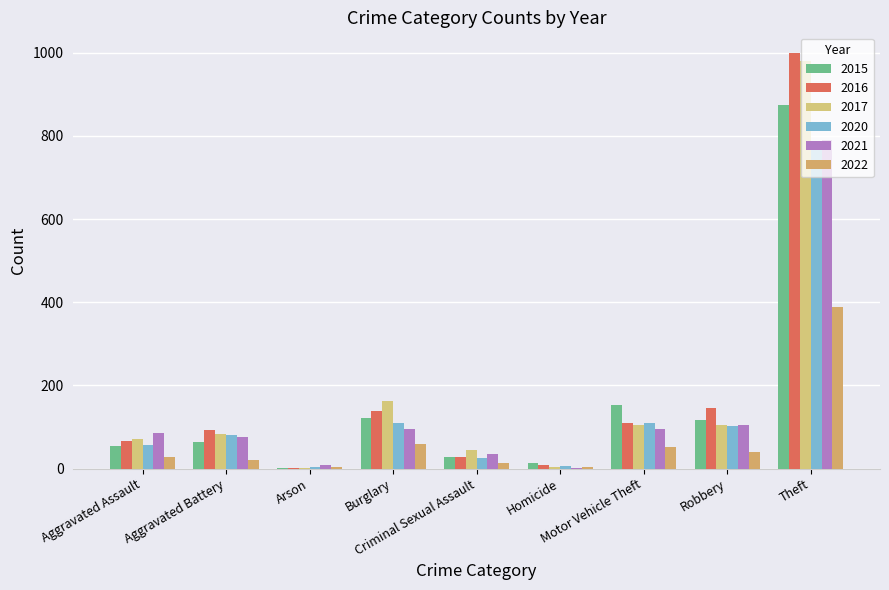

Read the 2016 value at Homicide.

8